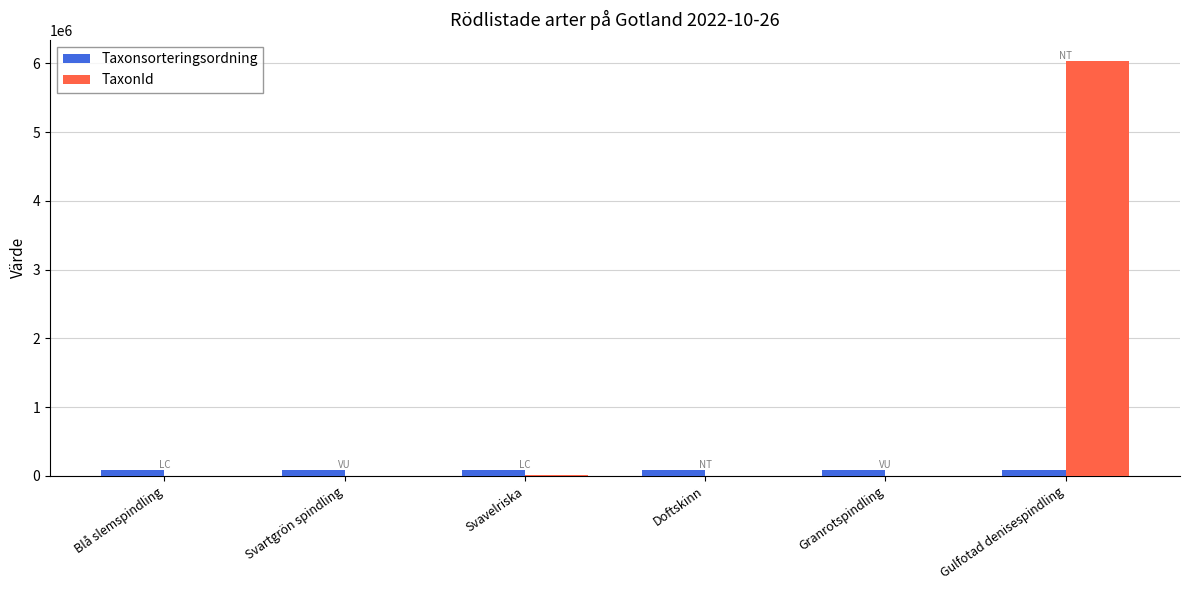

What are all the series names shown in the legend?

Taxonsorteringsordning, TaxonId